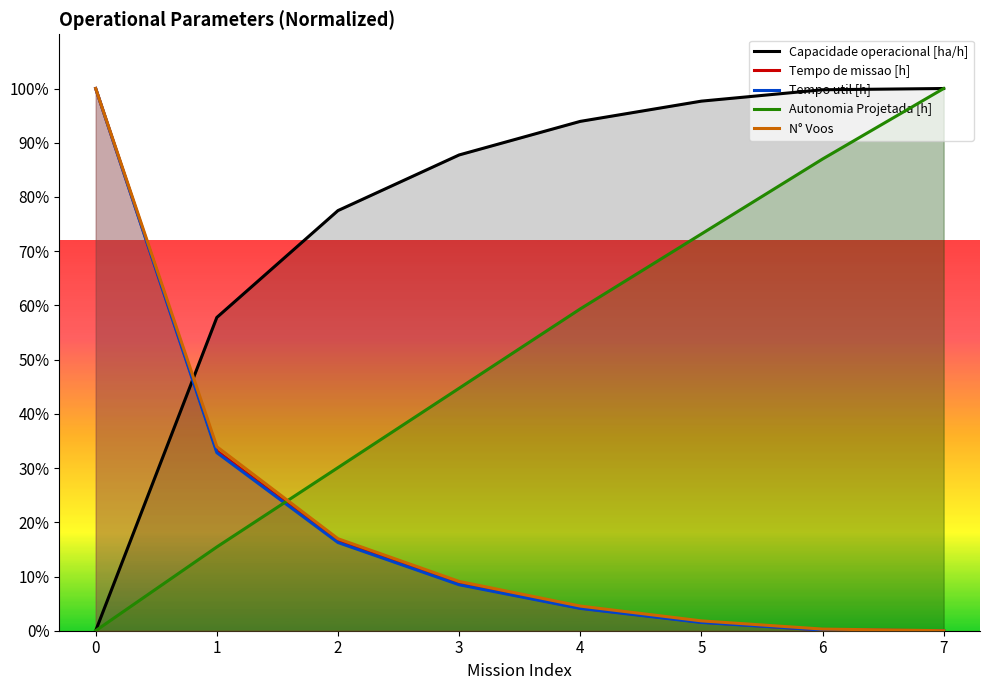

Count the number of categories in the chart.

8